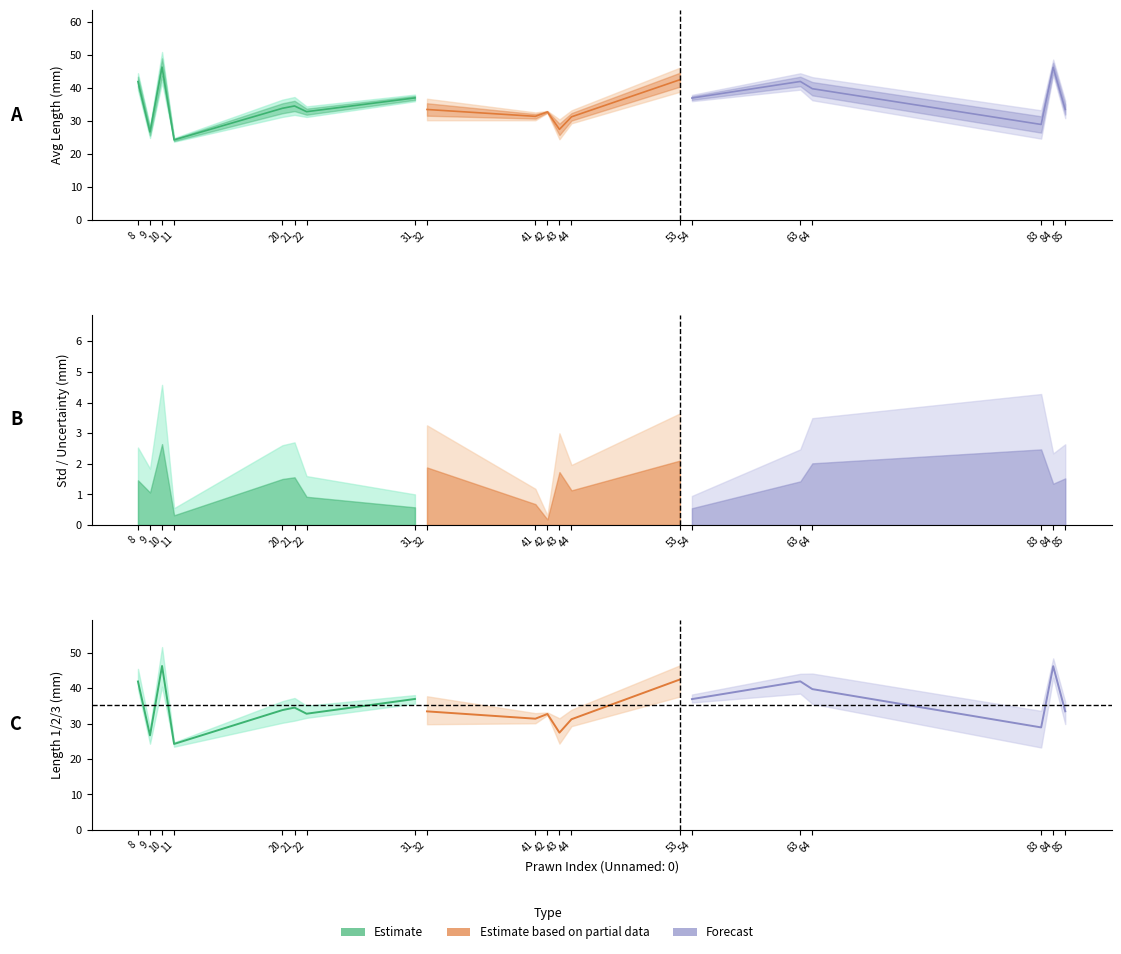

Does the chart display data point markers on the line(s)?

No